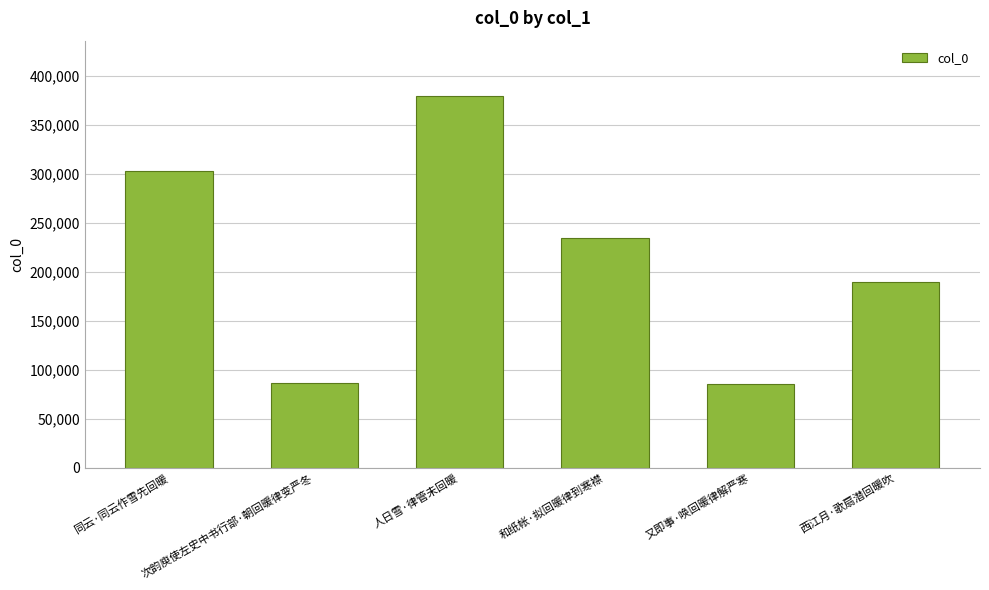

The value at 西江月·歌扇潜回暖吹 is 290863. True or false?

False